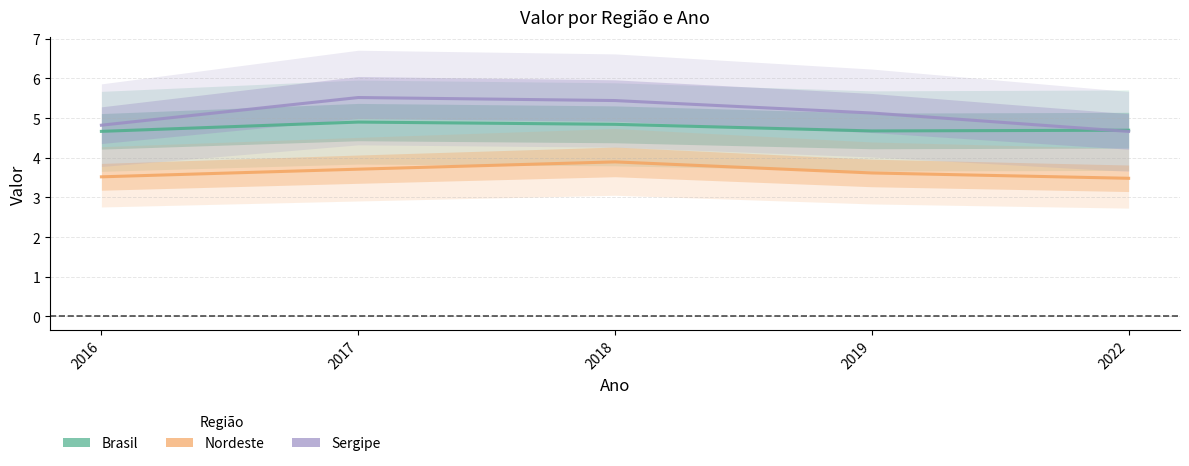

Reading left to right, list all the values displayed in this chart.

Brasil: 4.7	4.9	4.8	4.7	4.7
Nordeste: 3.5	3.7	3.9	3.6	3.5
Sergipe: 4.8	5.5	5.4	5.1	4.7